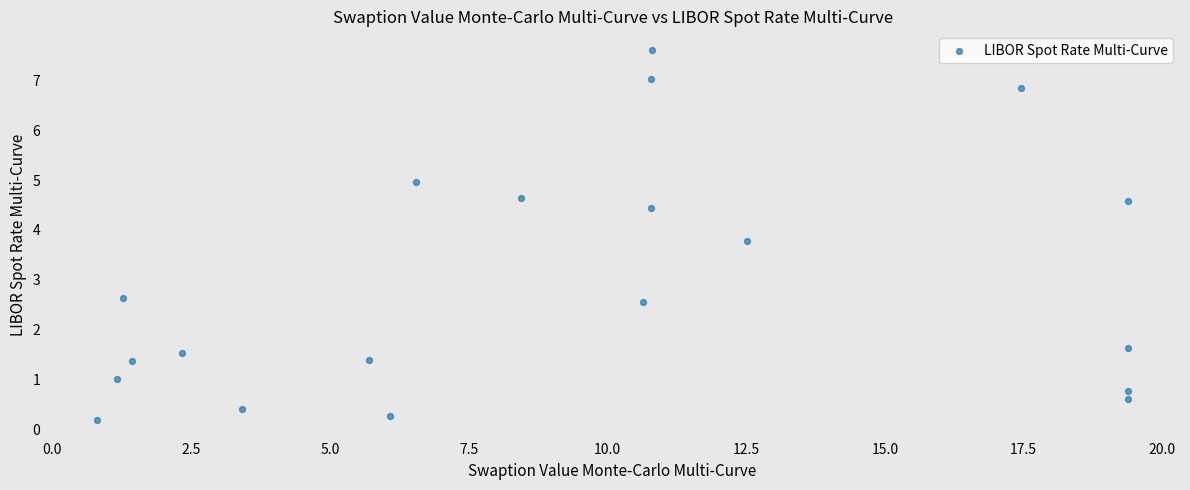

What is the range of X values (max minus min)?

18.6